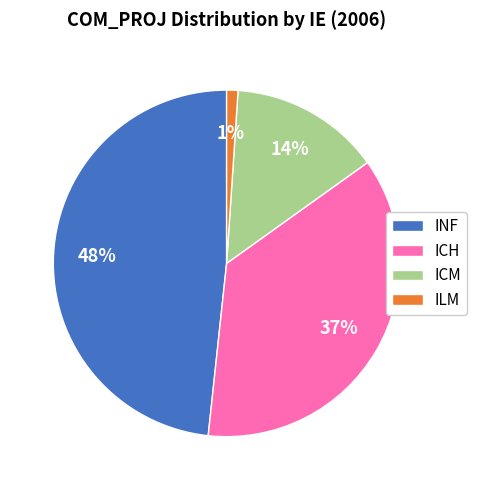

Count the number of slices in the pie.

4